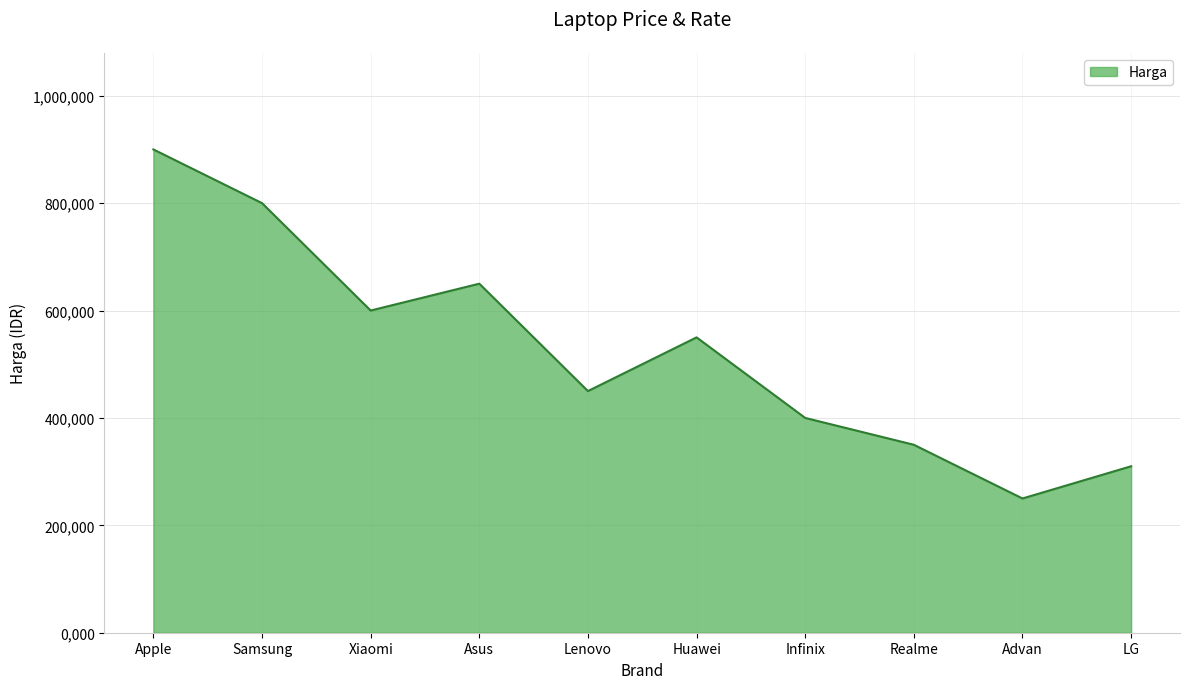

What is the difference between the values at Xiaomi and Apple?

300000